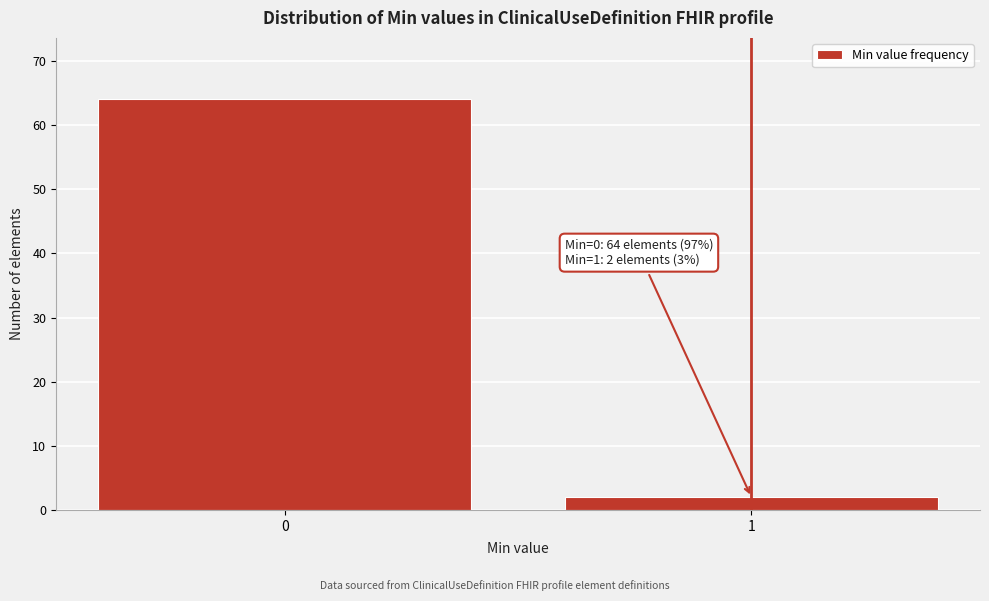

Reading right to left, extract all data points from this chart.

1=2	0=64